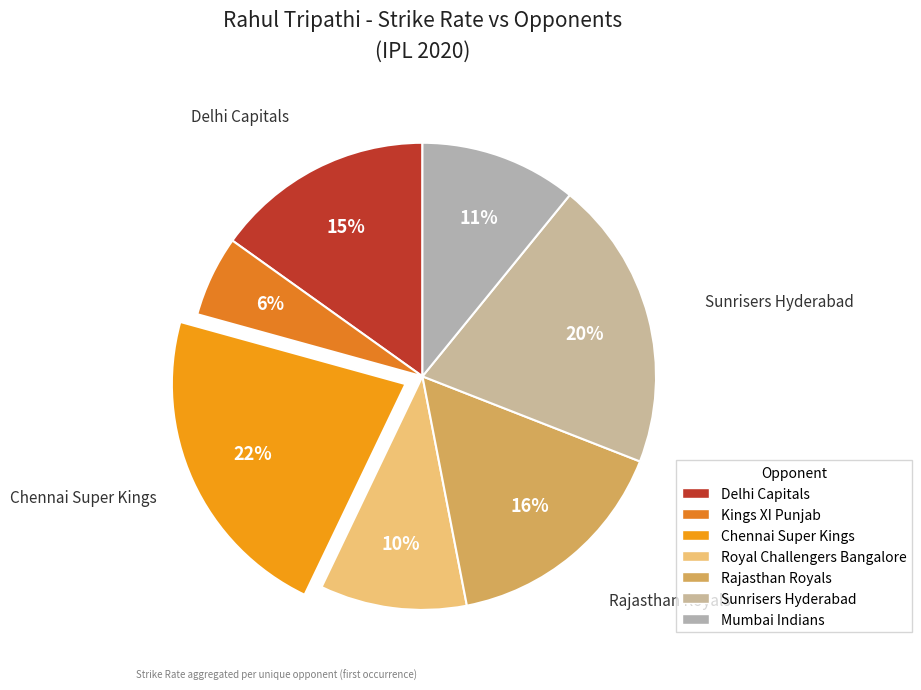

What percentage do Chennai Super Kings and Sunrisers Hyderabad together represent?

42.3%